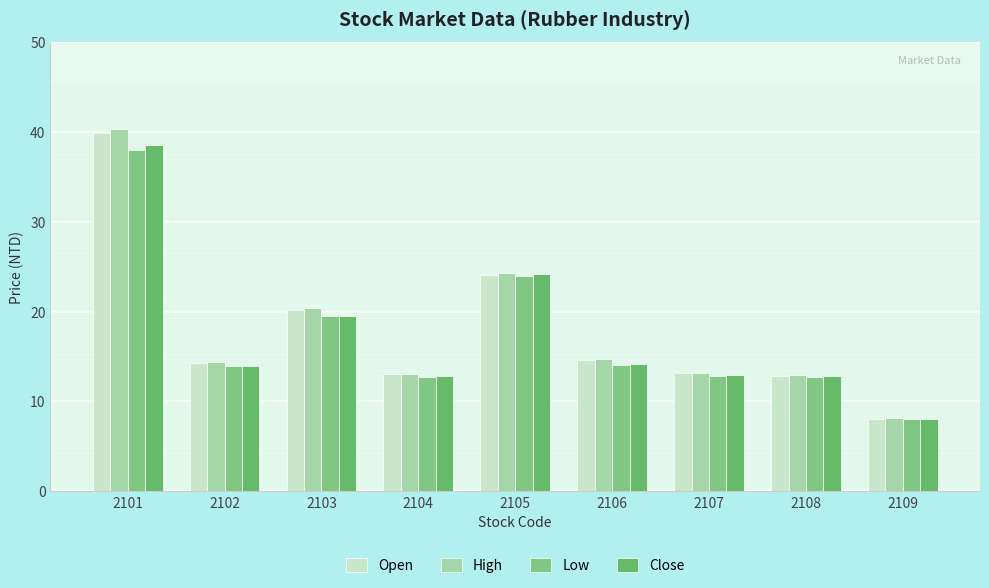

Which series has the largest total across all categories?

High